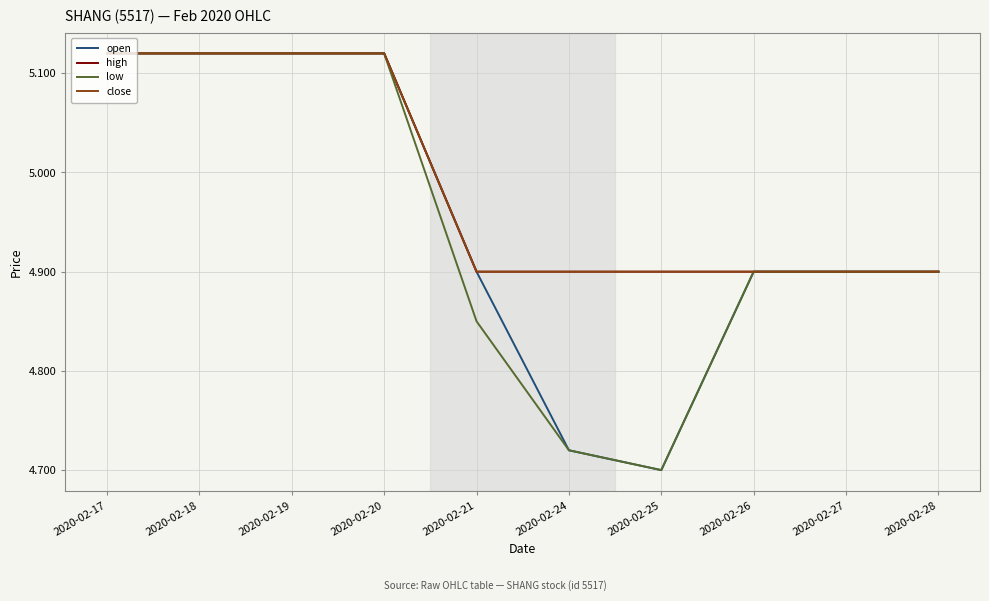

What are all the series names shown in the legend?

open, high, low, close